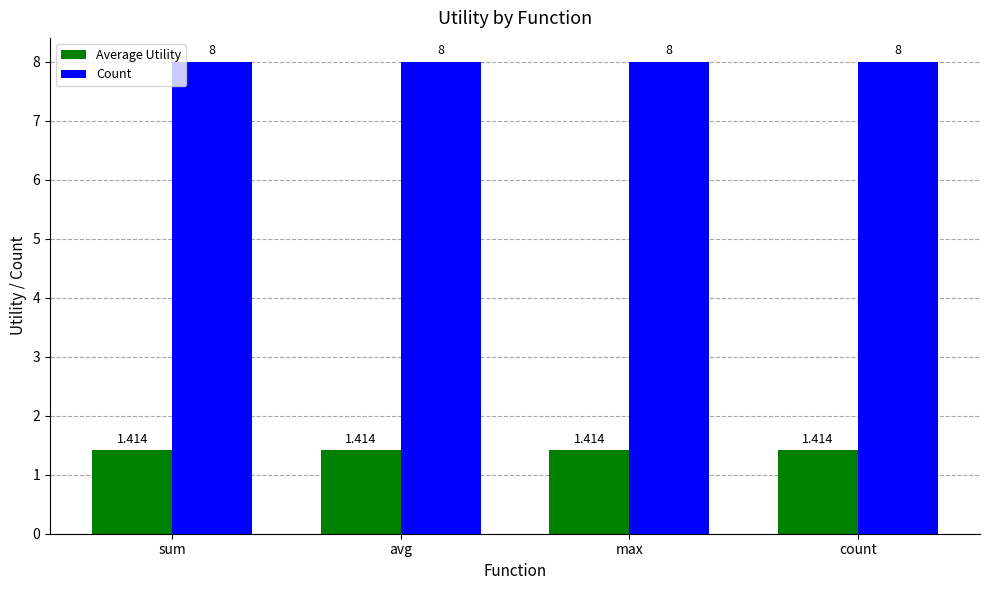

Is the value of Average Utility at sum greater than the value of Count at max?

No